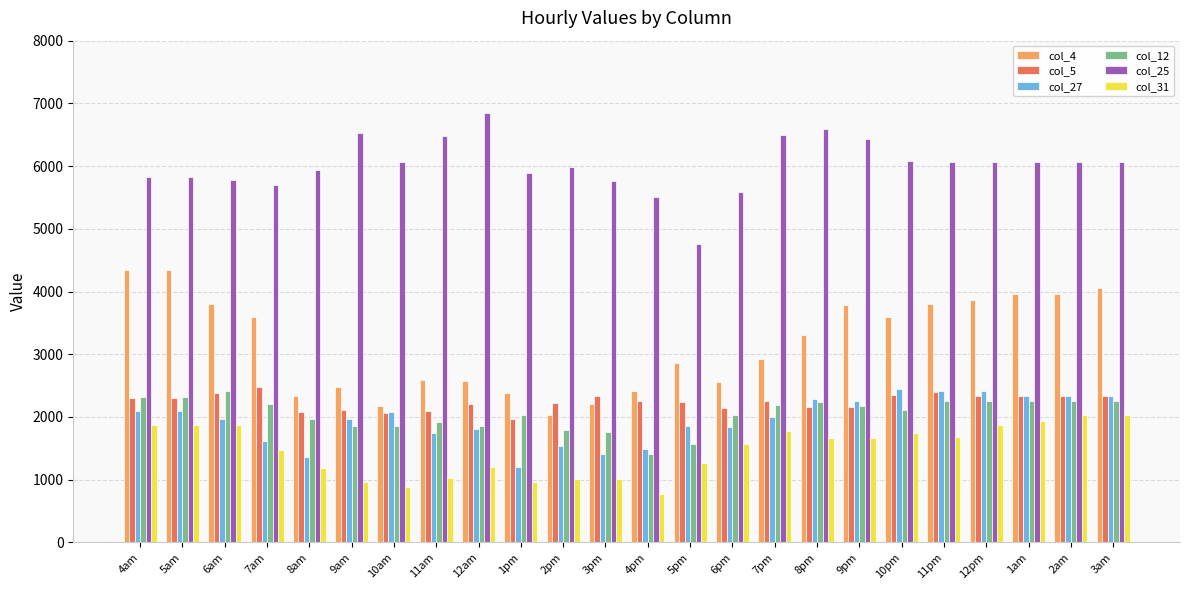

Where is col_4 nearest to the value 3182?

8pm